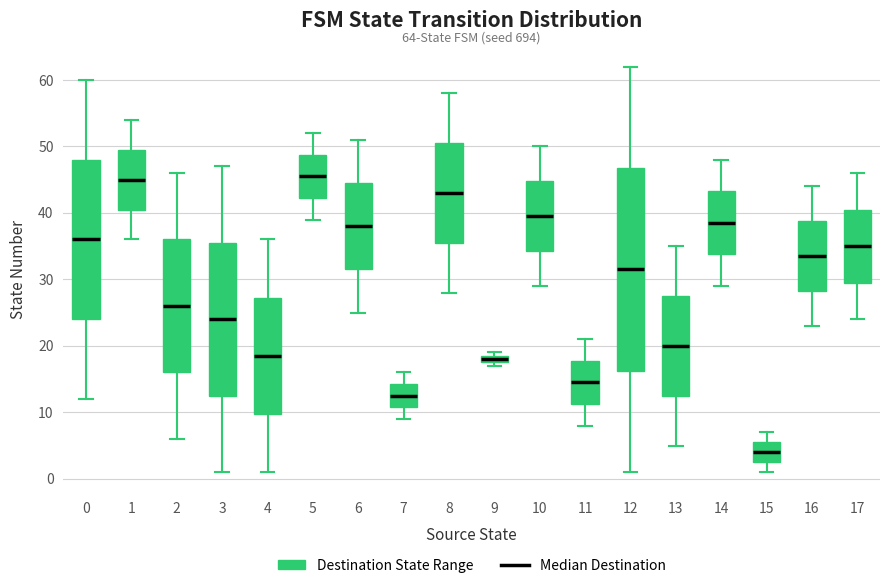

Comparing the boxes themselves (not the whiskers), which one is the tallest?

12